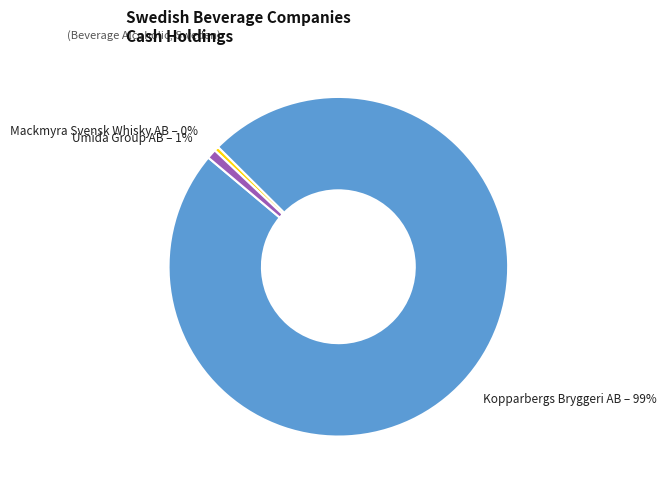

Does Kopparbergs Bryggeri AB account for over 50% of the chart?

Yes